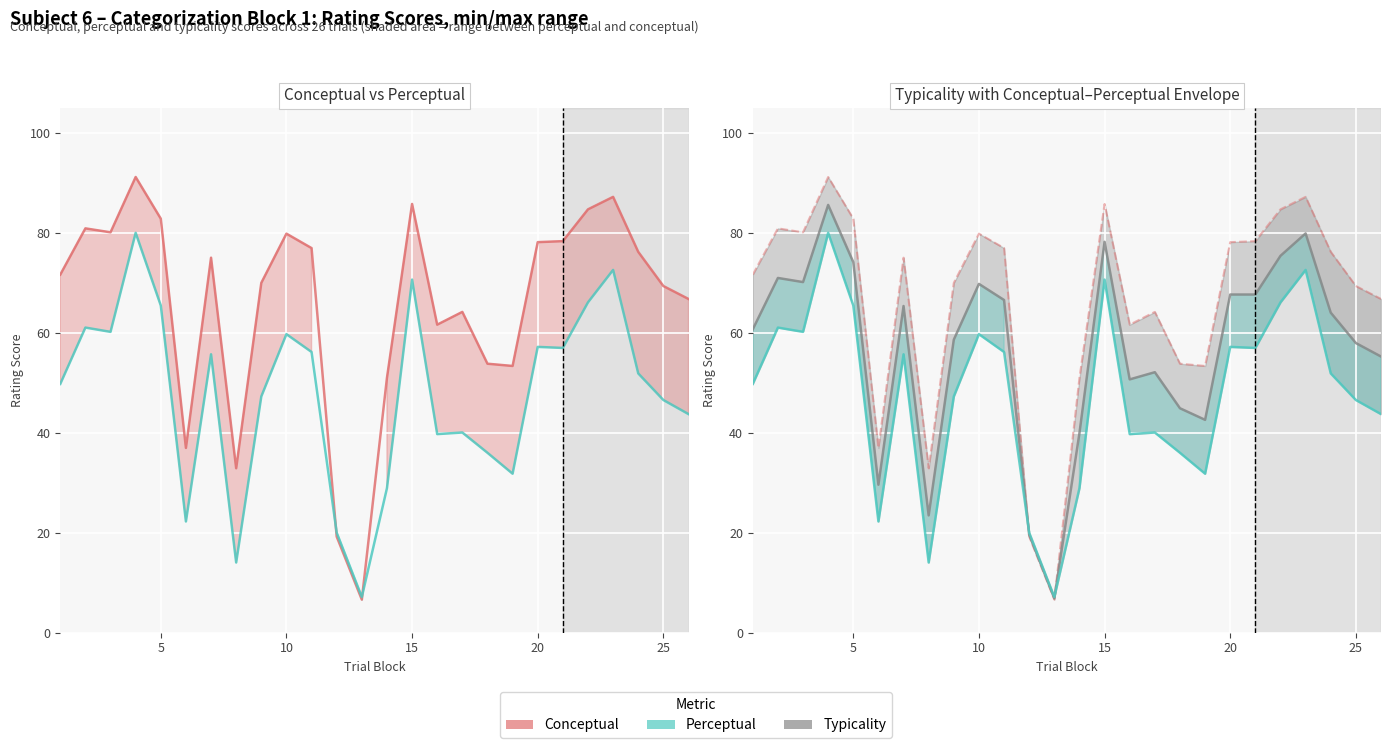

How many interior local peaks does the Conceptual series have?

7